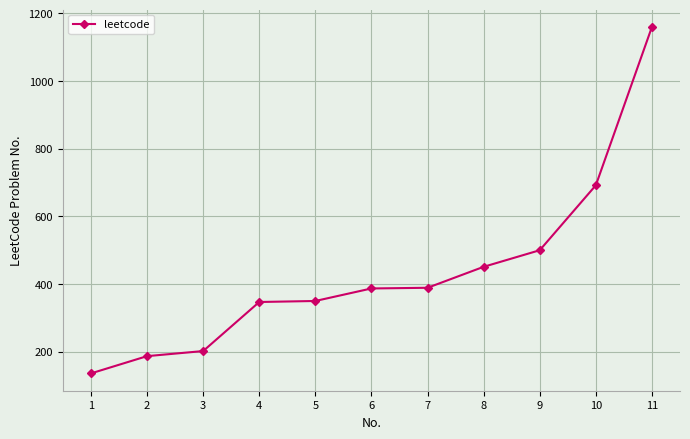

How many lines are shown in the chart?

1